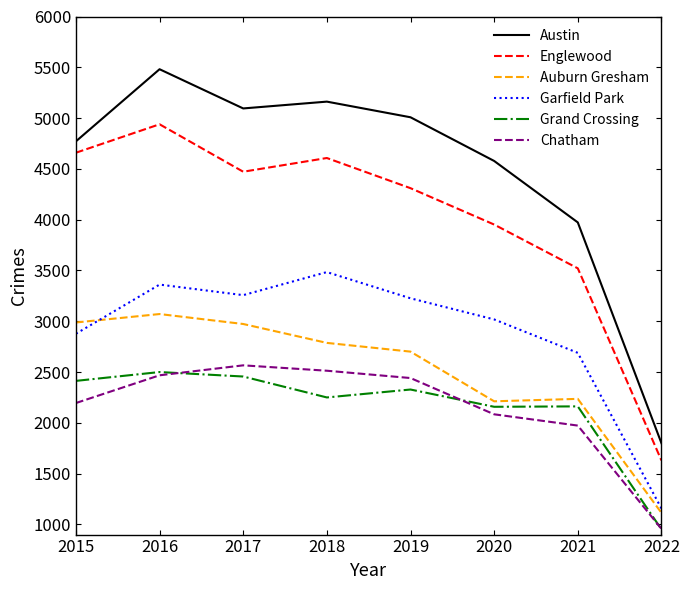

What is the sum of the Austin values at 2019 and 2020?

9586